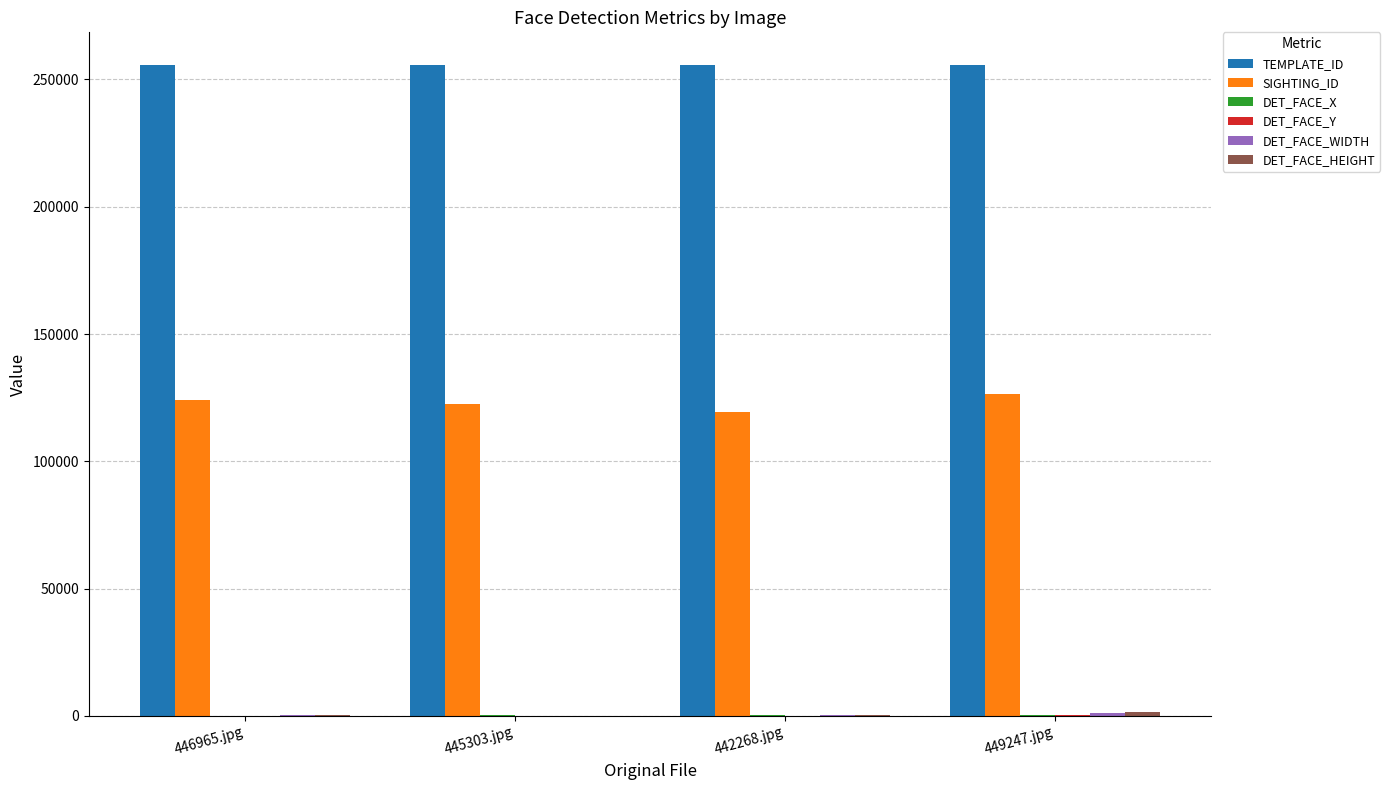

Is it true that SIGHTING_ID equals 169334 at 442268.jpg?

False